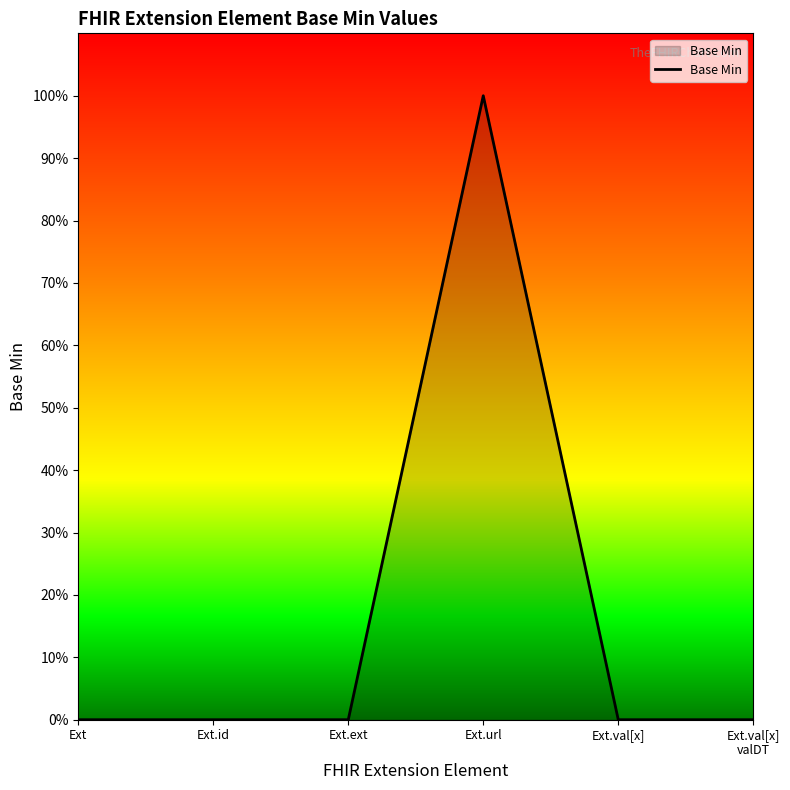

Read the value at Ext.url.

1